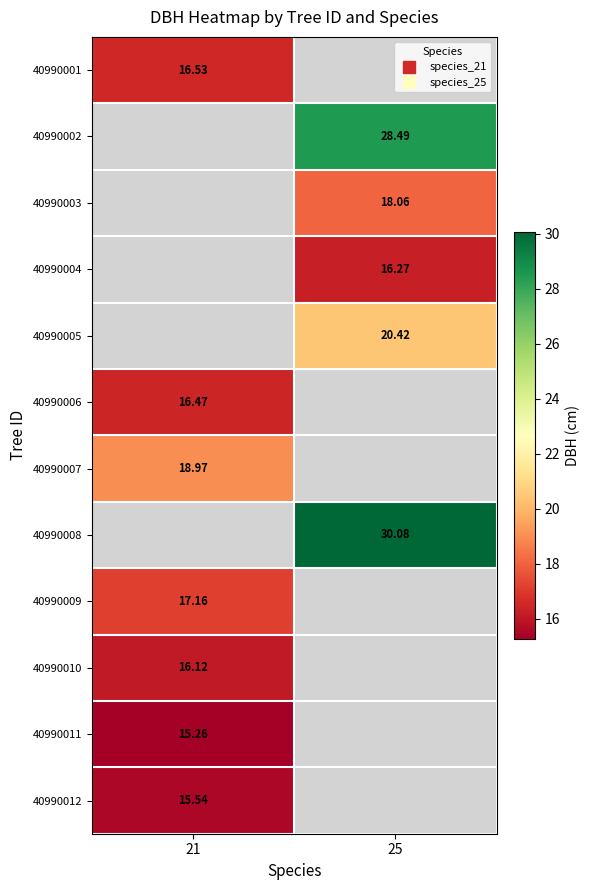

What value does the 40990005 series have at 25?

20.4